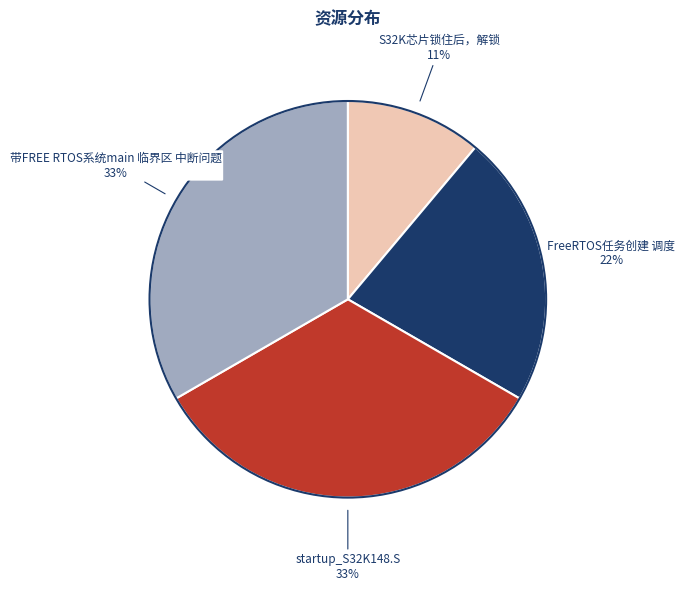

Does any single category account for the majority?

No